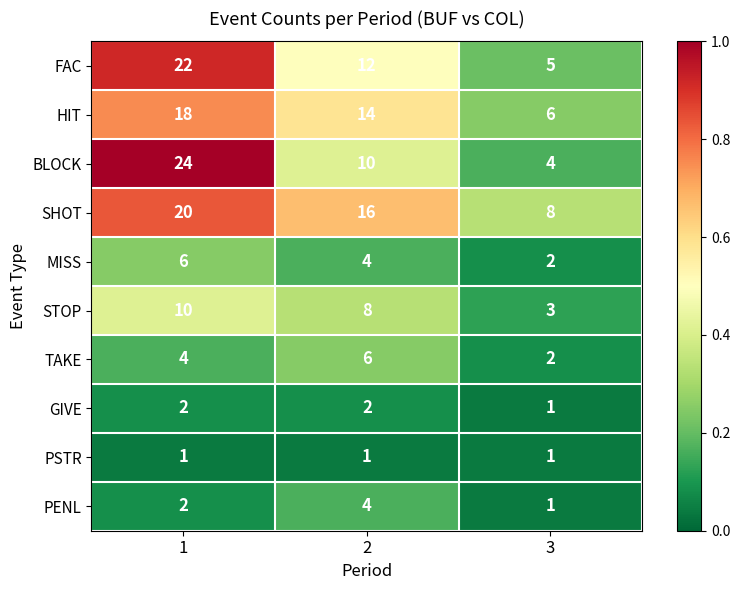

Which series has the largest total across all categories?

SHOT